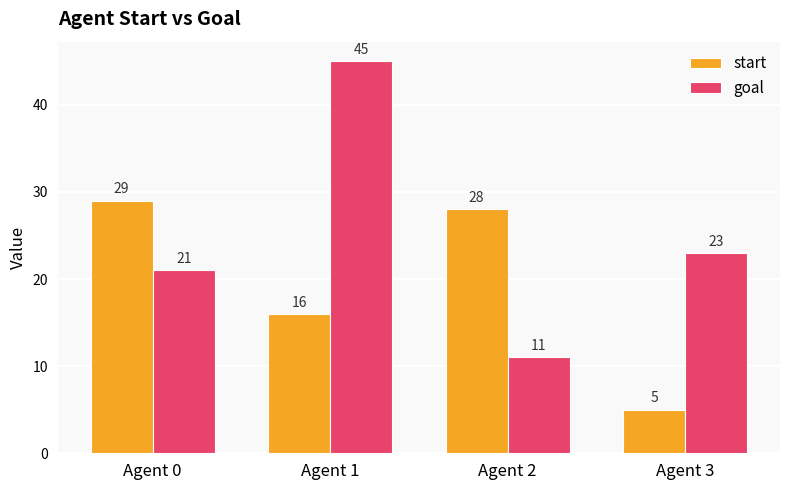

At which label does goal reach its minimum?

Agent 2